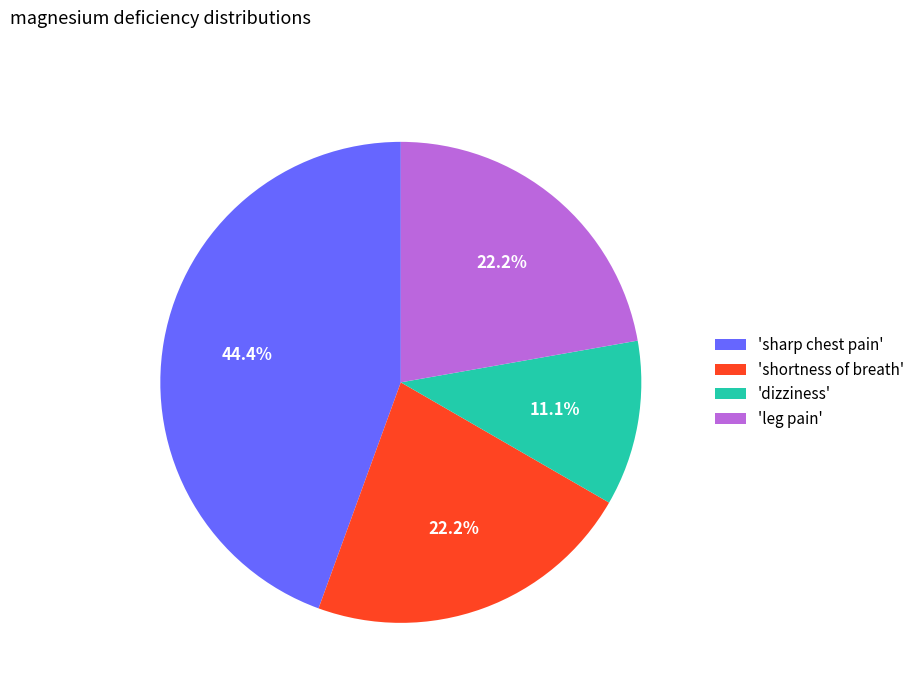

Which has a higher value, 'dizziness' or 'shortness of breath'?

'shortness of breath'